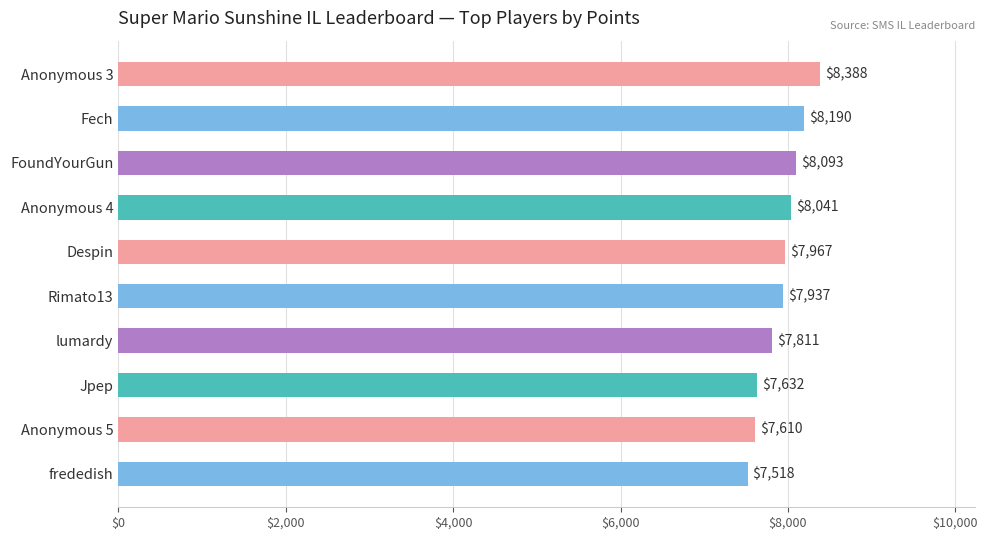

At which label is the value closest to 7953?

Despin